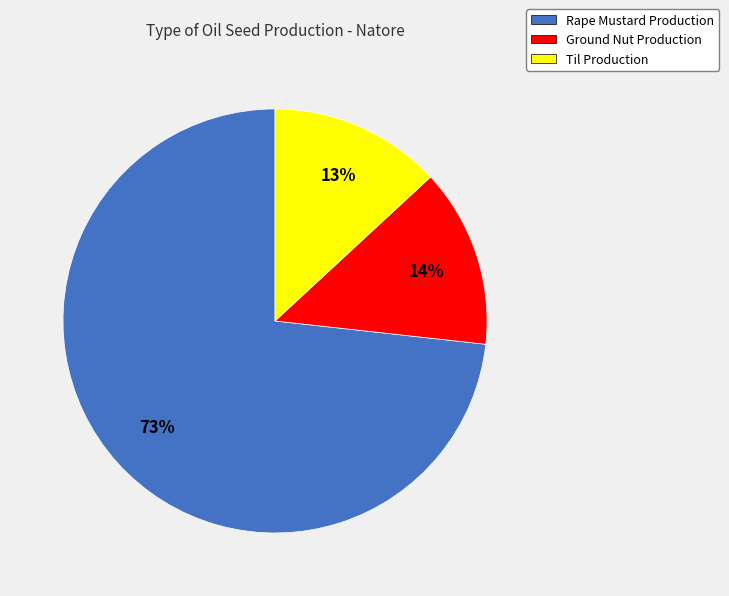

To the nearest percent, what portion does Til Production represent?

13%